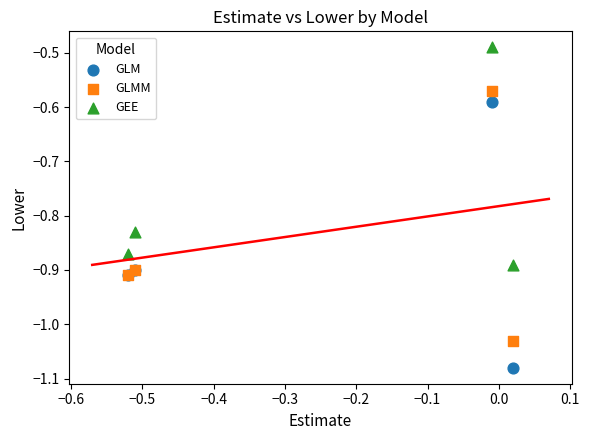

Which series contains the highest Y value?

GEE